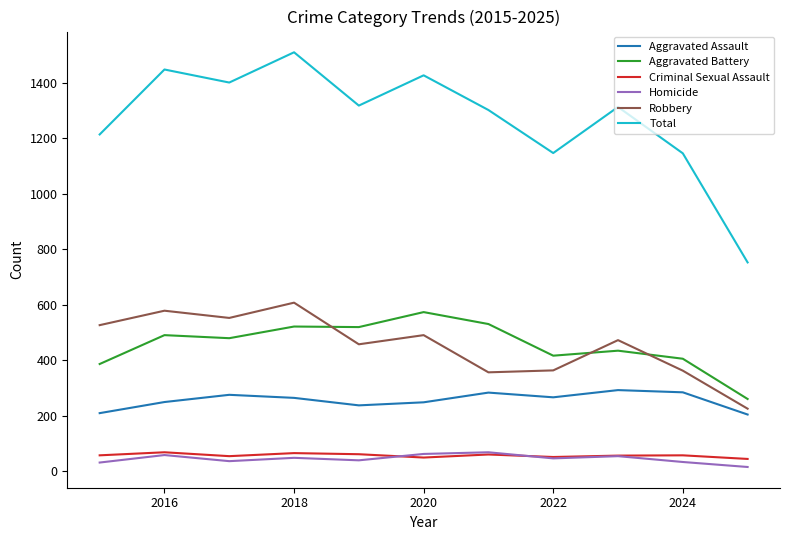

What is the highest value of the Homicide series?

69